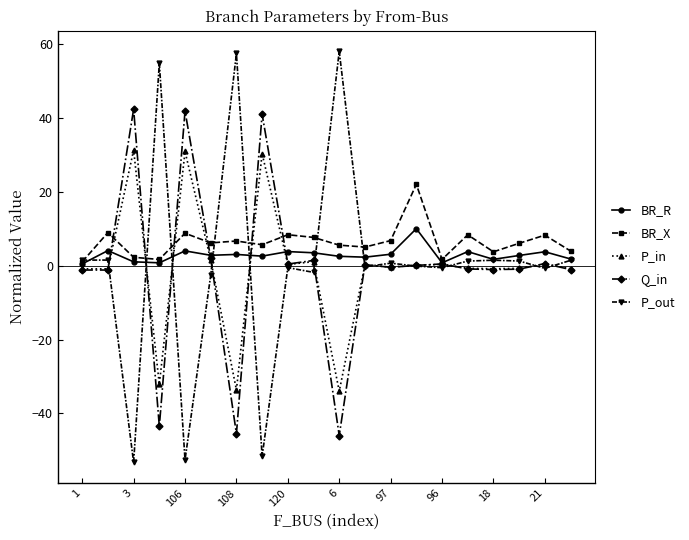

What is the value of the BR_X point at the 5th from the left?

8.8